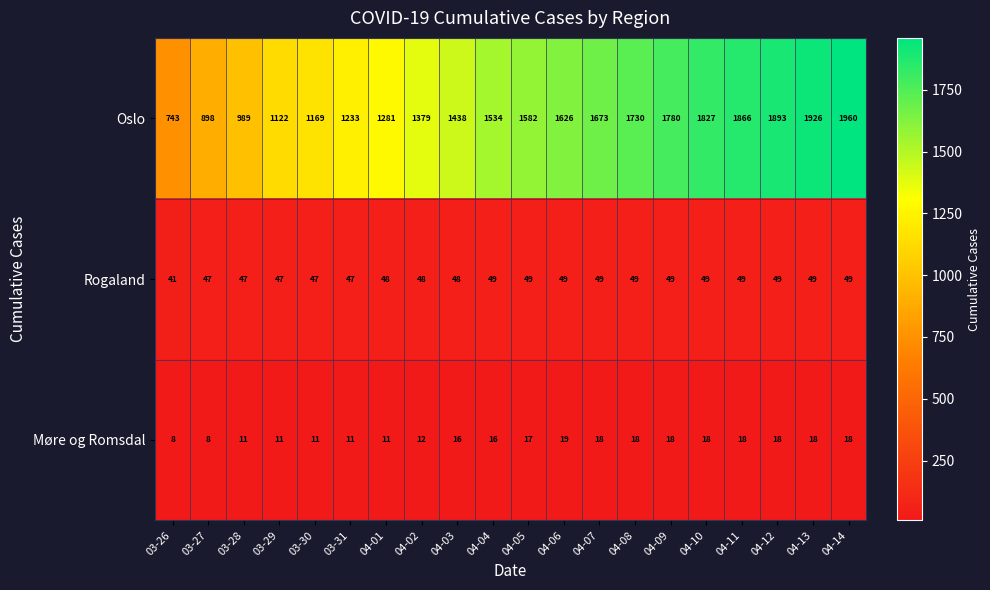

Rank the series at 04-02 from highest to lowest value.

Oslo, Rogaland, Møre og Romsdal